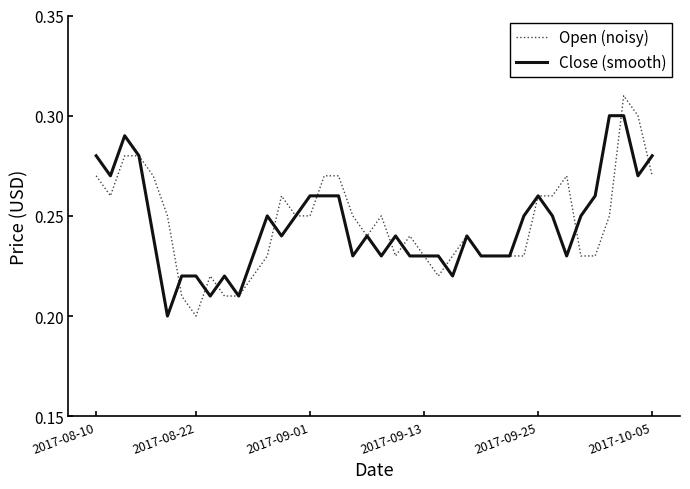

Which series has the widest spread of values?

Open (noisy)